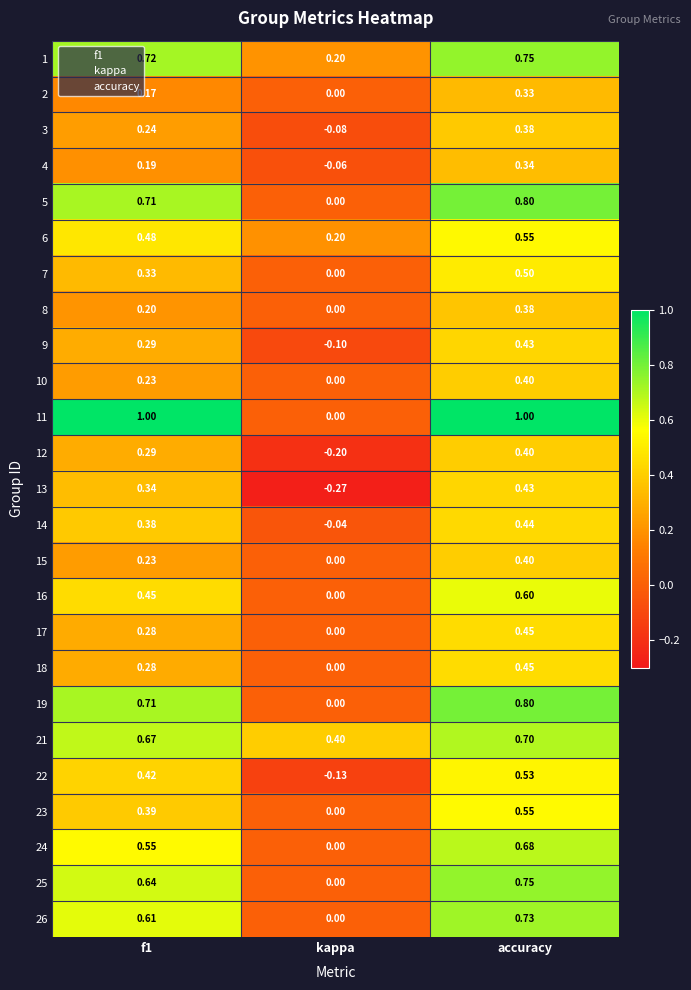

Which category has the highest value in the 22 series?

accuracy